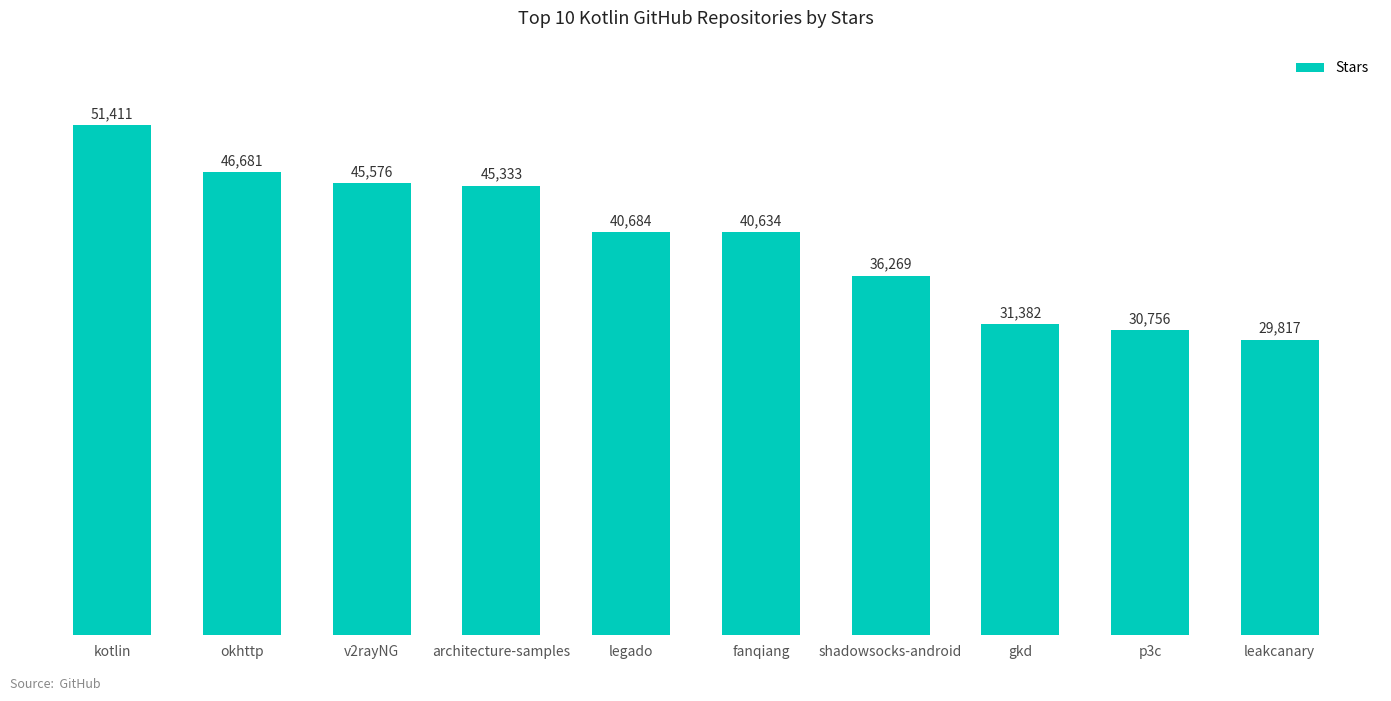

What is the smallest value displayed?

29817